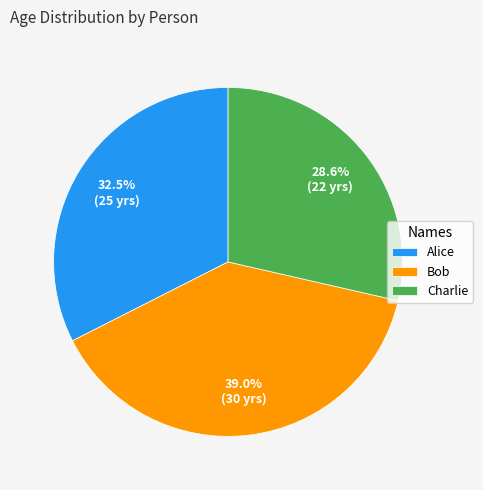

Is Bob the majority of the pie?

No